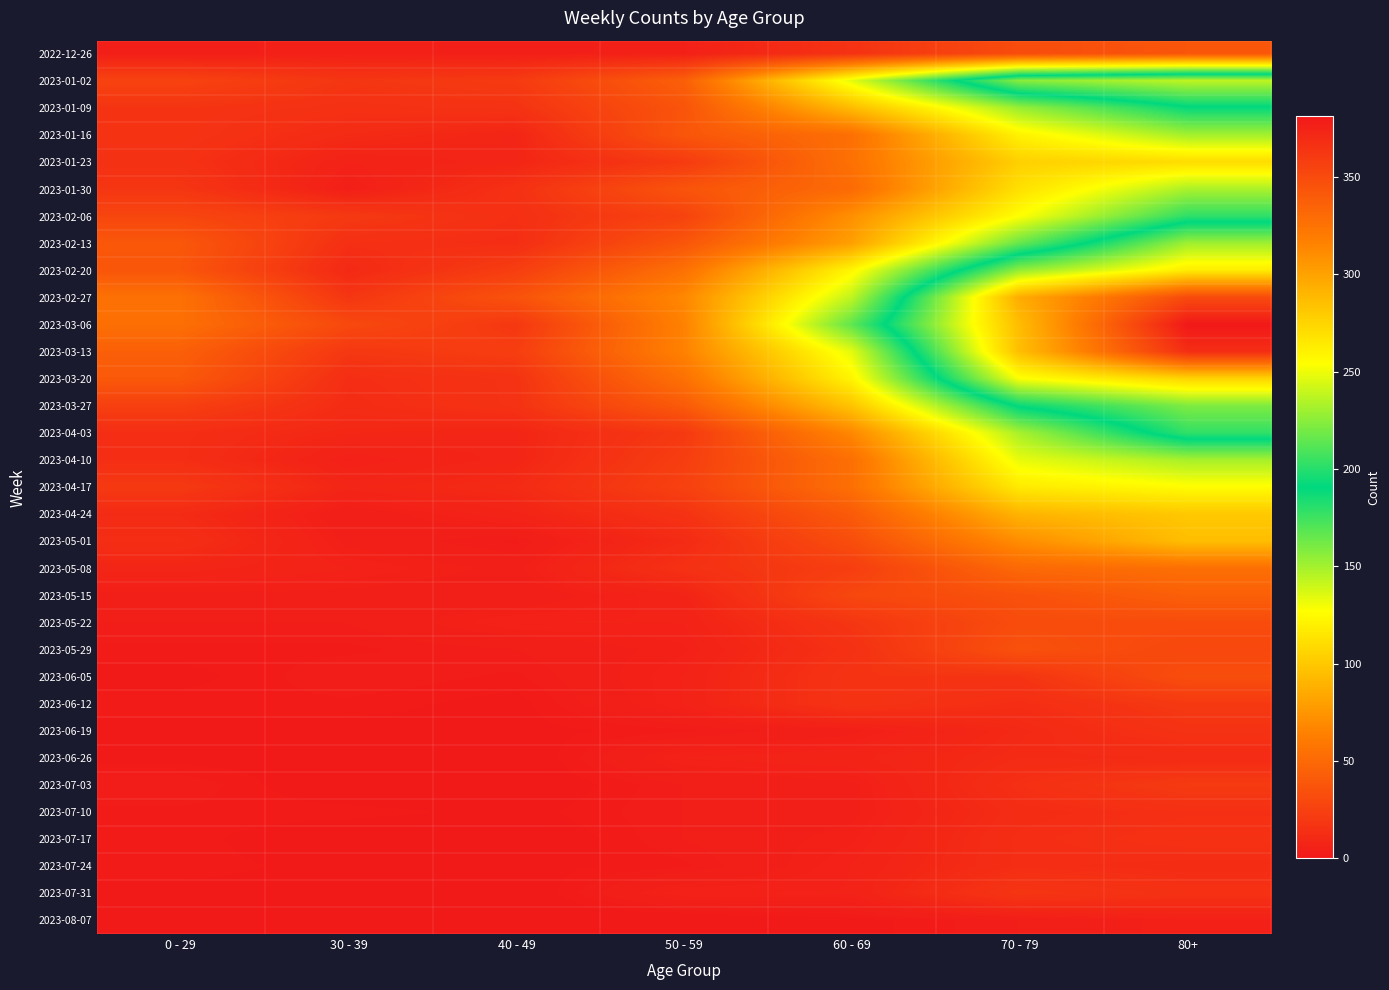

What is the difference between the highest and lowest values at 70 - 79?

292